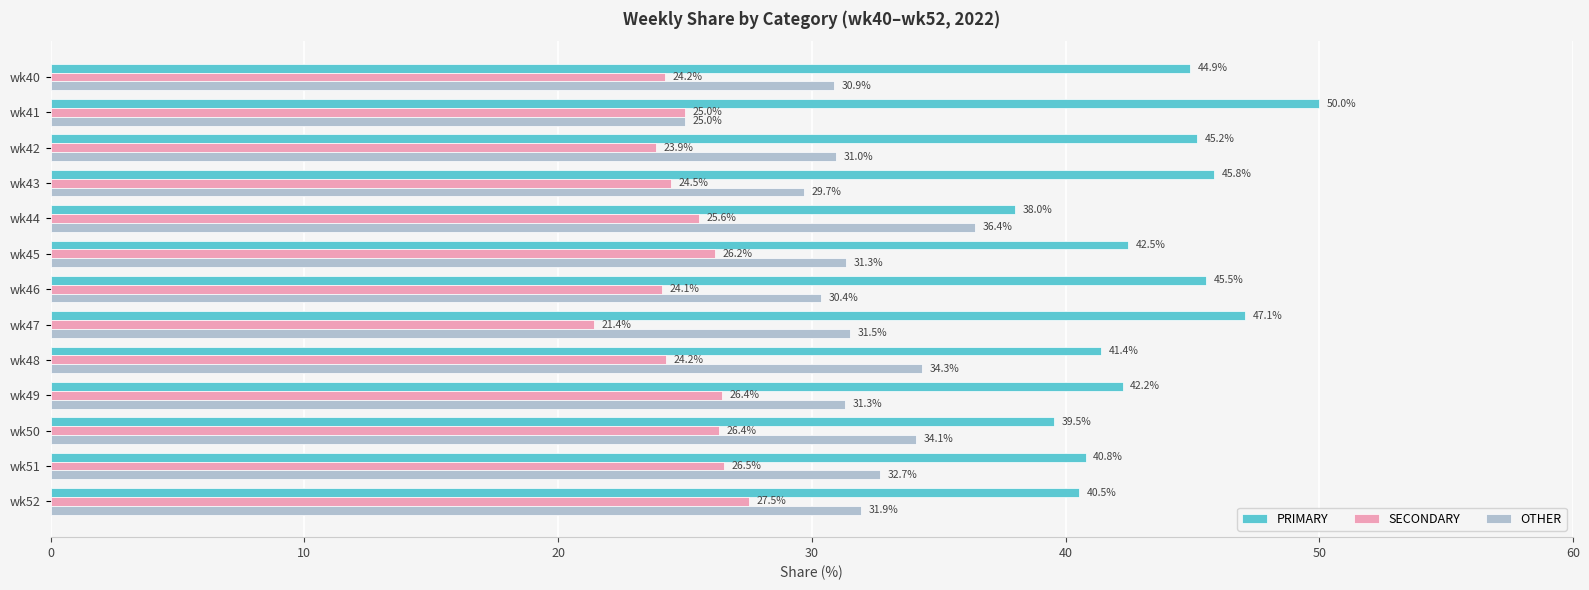

What is the smallest value displayed?

21.4